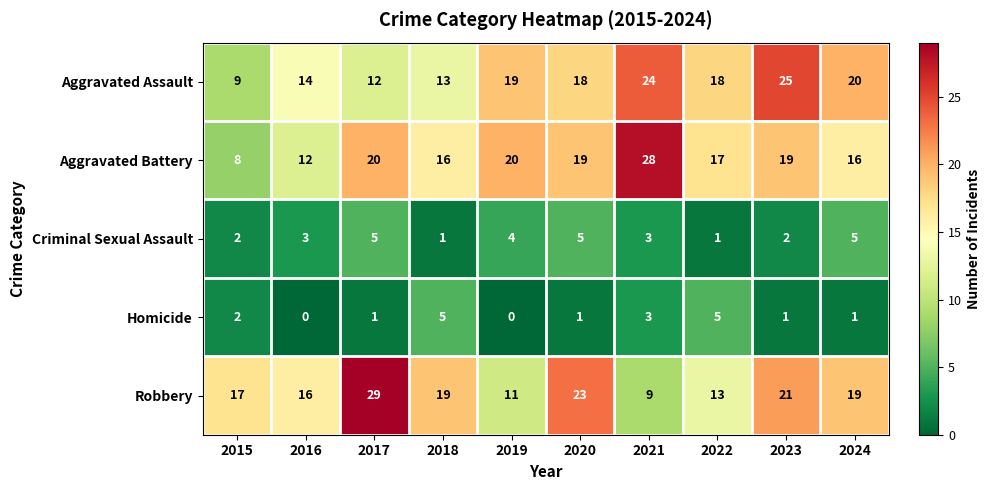

How many series are shown in this chart?

5